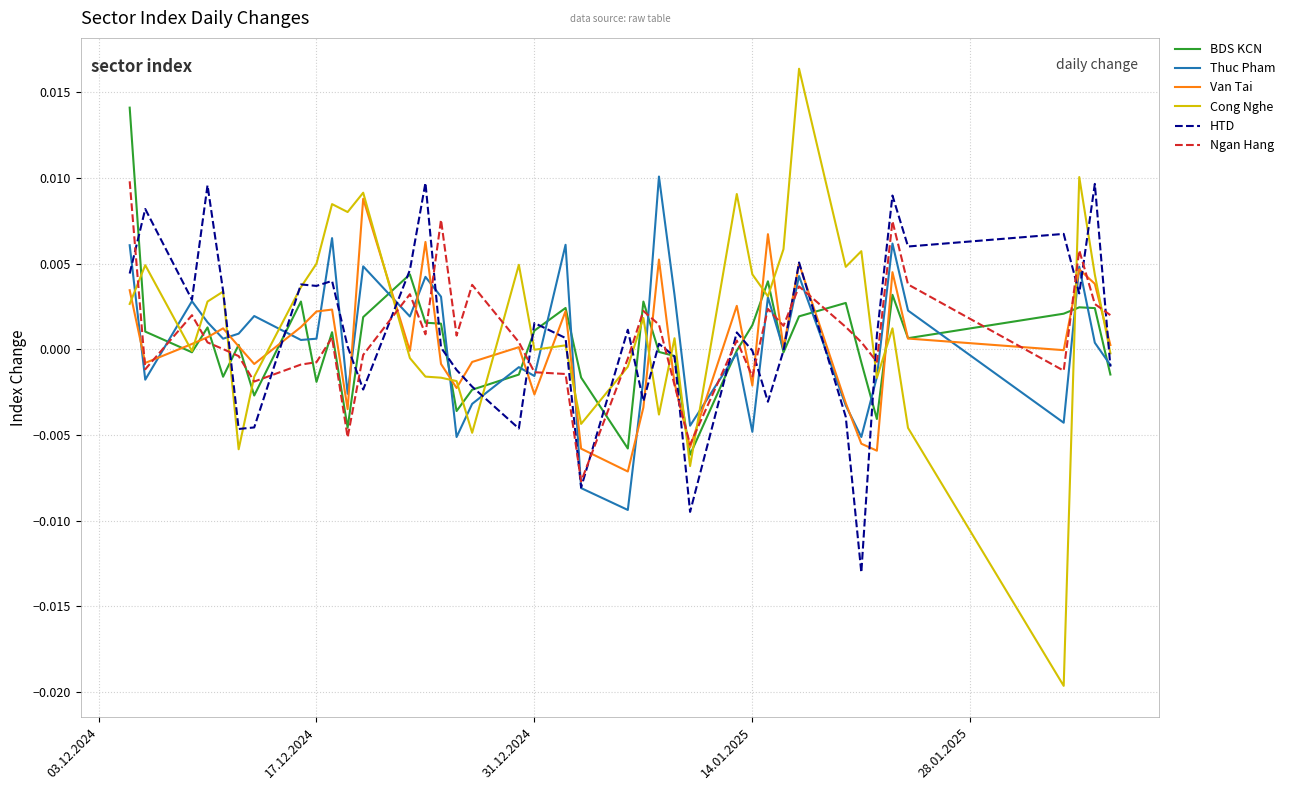

Which series has the largest range (max minus min)?

Cong Nghe